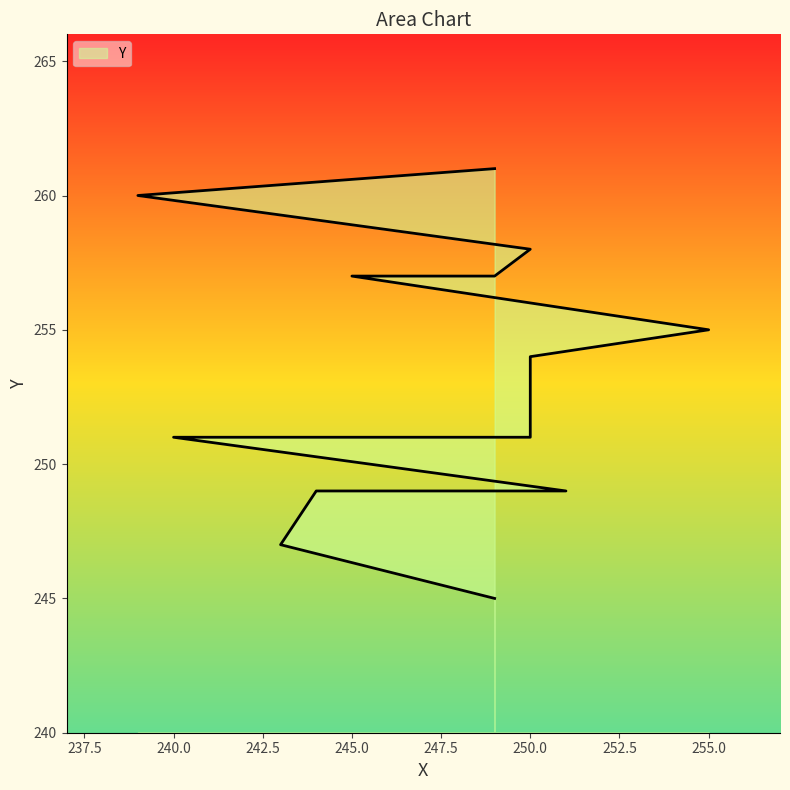

How many data points does each series have?

13